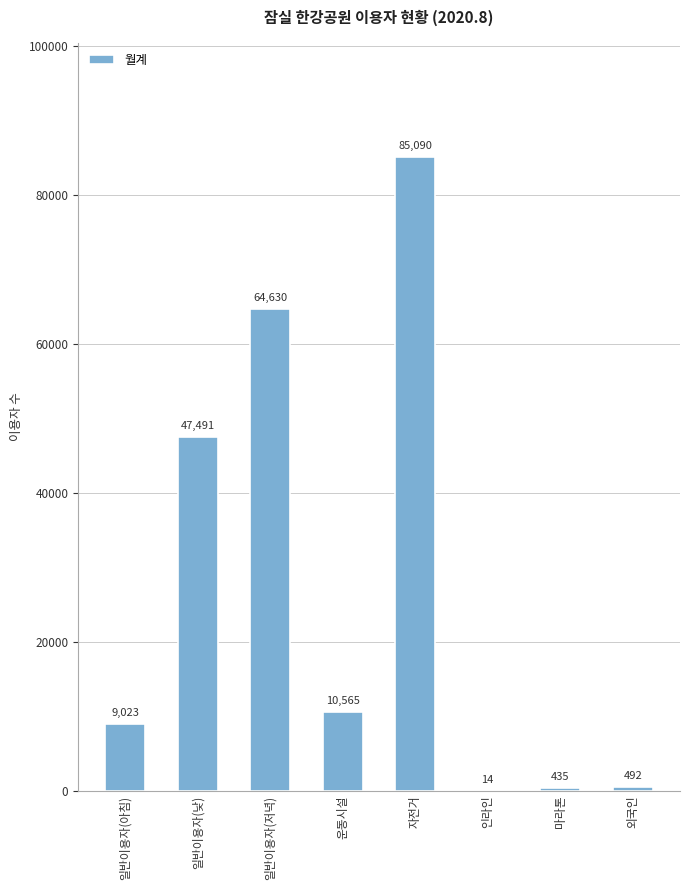

At which label is the value closest to 42552?

일반이용자(낮)